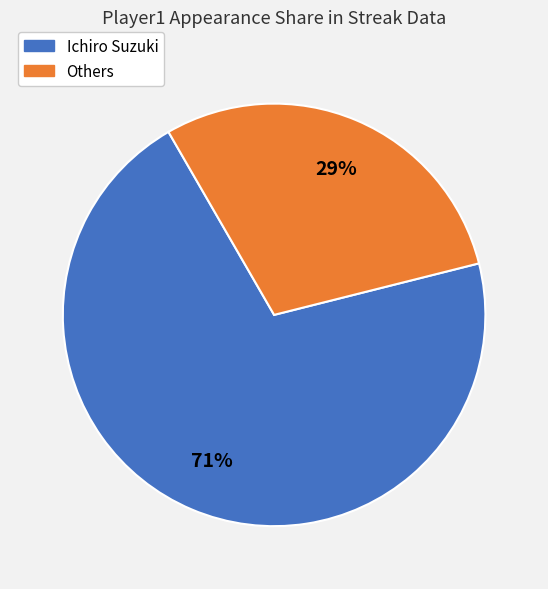

How many segments does this pie chart have?

2